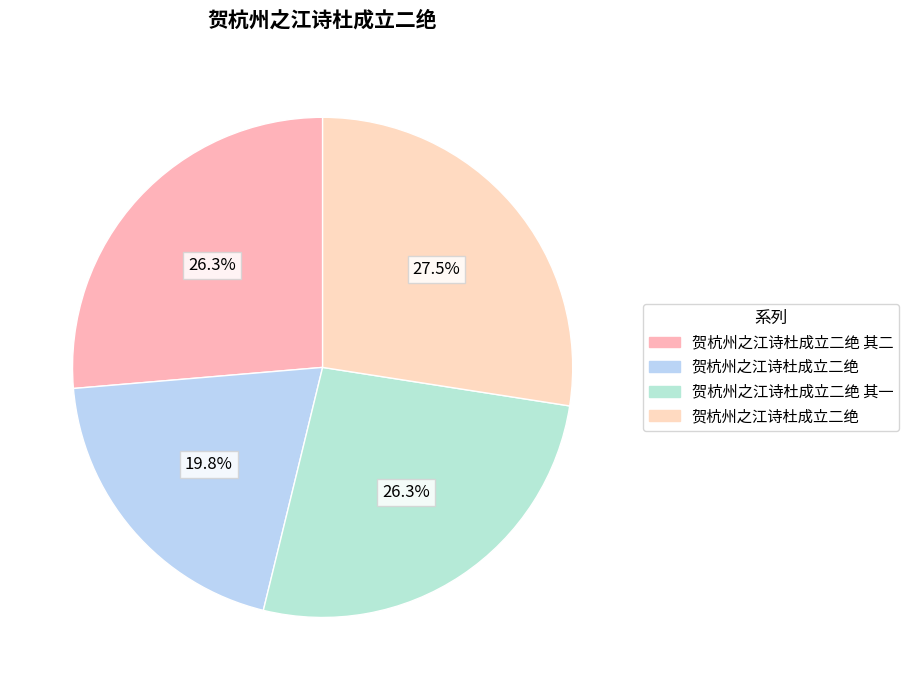

Rank the categories by value from highest to lowest.

贺杭州之江诗杜成立二绝, 贺杭州之江诗杜成立二绝 其二, 贺杭州之江诗杜成立二绝 其一, 贺杭州之江诗杜成立二绝